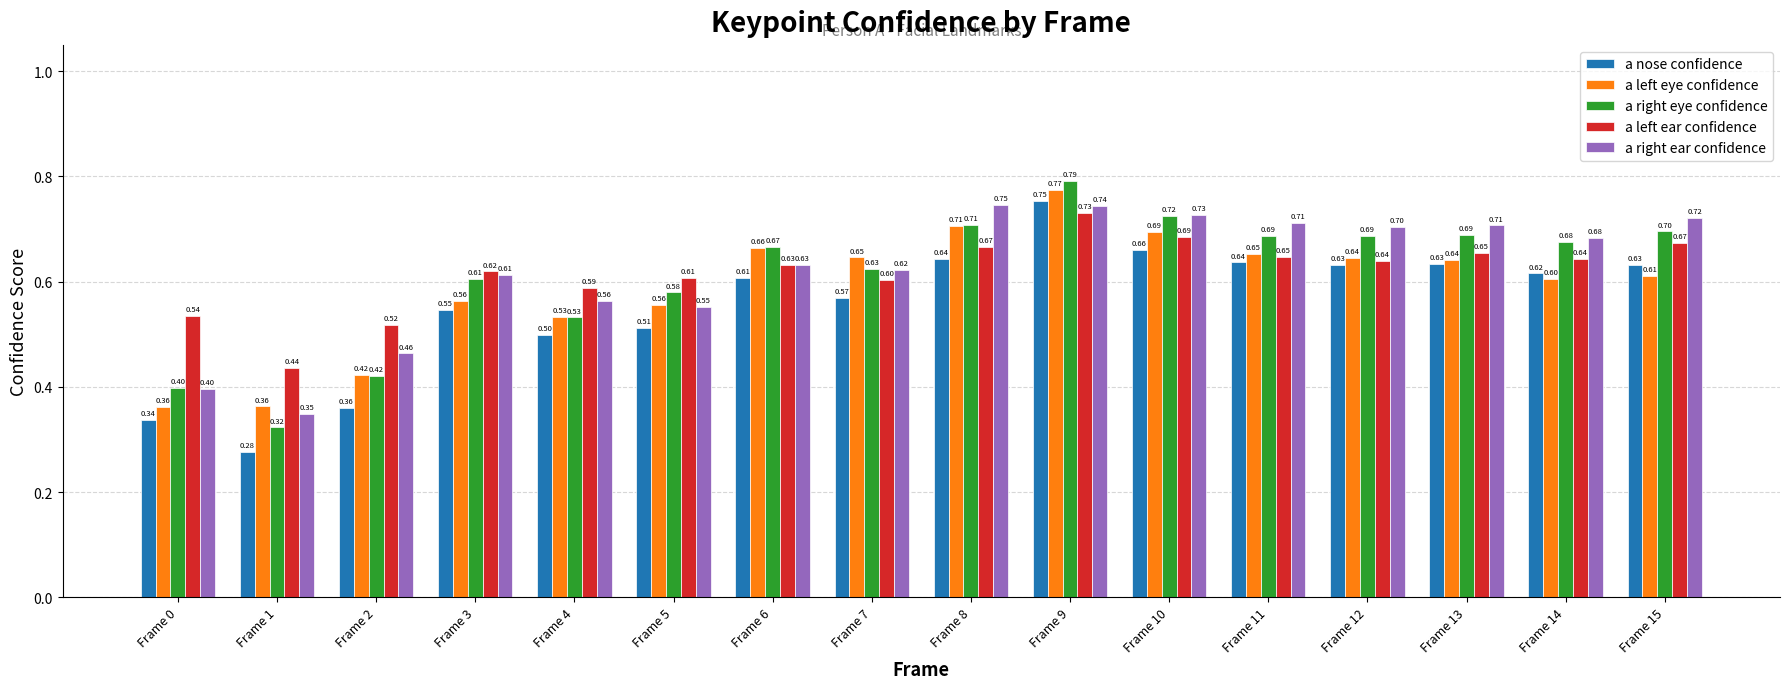

What is the difference between the maximum and second lowest values in the a left eye confidence series?

0.4